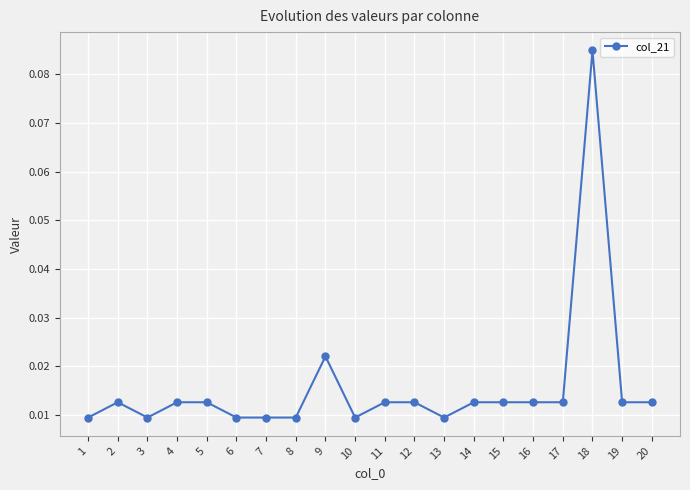

Where is the first local minimum?

3